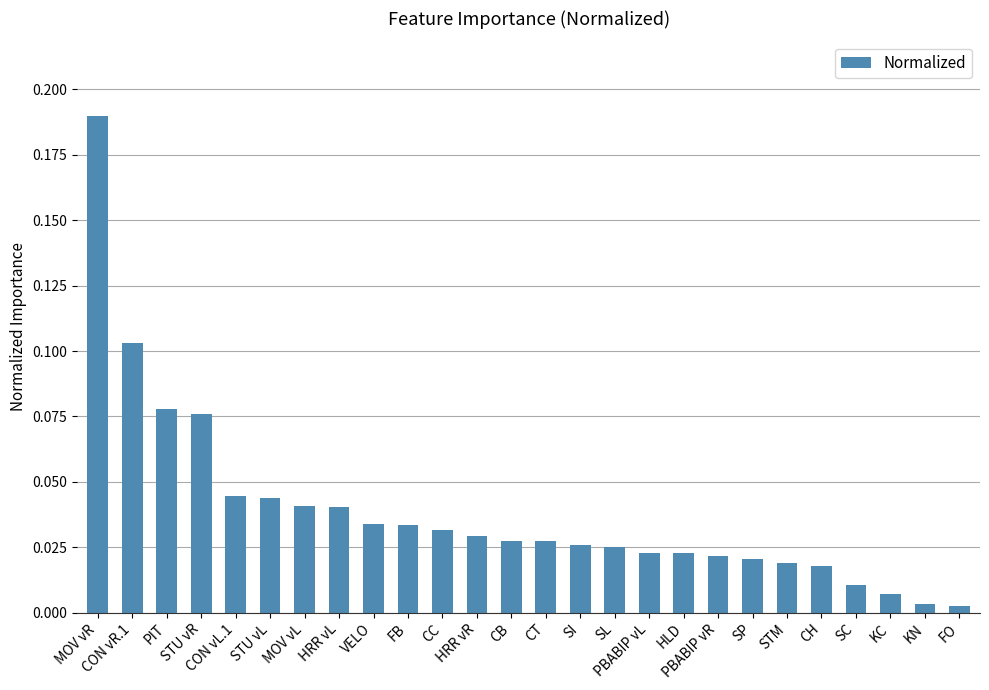

How many categories are shown in the chart?

26